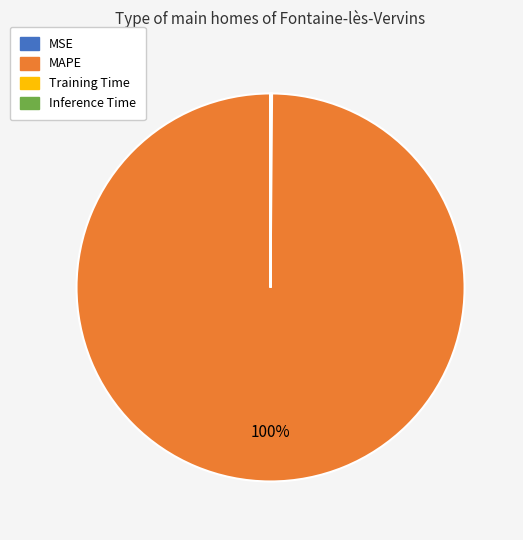

To the nearest percent, what portion does MAPE represent?

100%